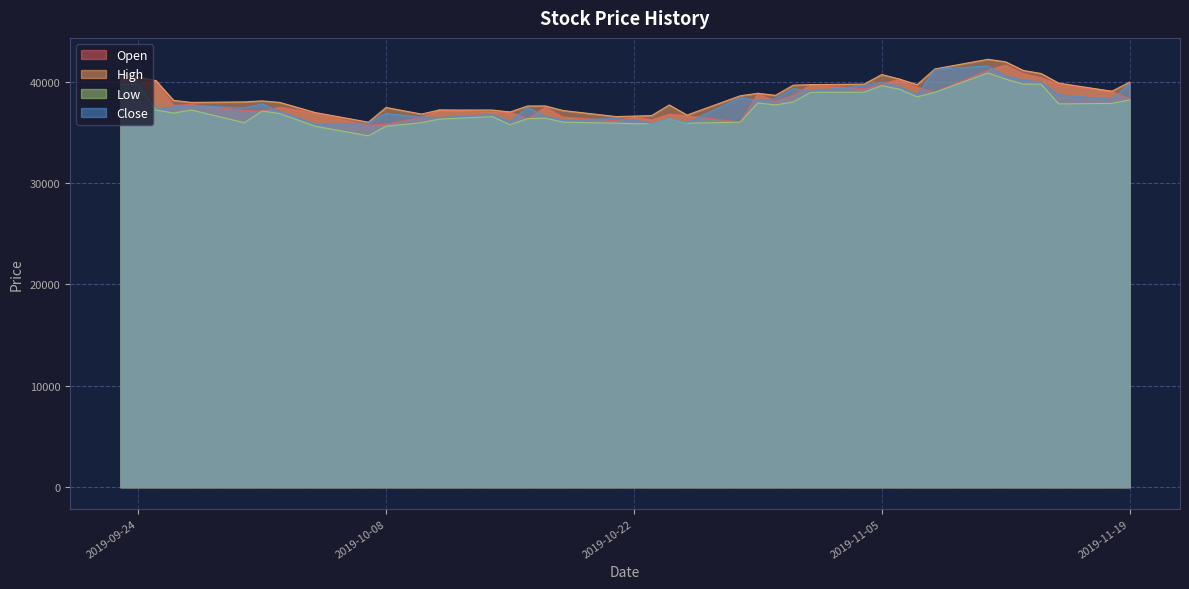

Reading right to left, transcribe all the data shown in this chart.

Open: 38300	39050	39750	40400	40800	41650	41150	38950	39450	40250	39750	39300	39700	38650	38050	38850	36000	36650	36800	36250	36550	36150	36500	37500	36350	37000	37050	37200	36500	35800	35700	36900	37500	37100	37150	37750	37650	40100	40000	40250
High: 39950	39050	39850	40800	41100	41950	42200	41250	39700	40250	40700	39750	39700	39650	38650	38850	38600	36700	37700	36650	36600	36550	37150	37600	37600	37000	37200	37200	36800	37450	36000	36950	37950	38100	38000	37950	38150	40100	40450	40750
Low: 38200	37850	37800	39750	39750	40250	40850	38950	38500	39250	39600	38950	38950	38000	37700	37900	36000	35900	36350	35850	35850	35900	36000	36400	36350	35750	36550	36300	35950	35600	34650	35600	36850	37100	35950	37200	36900	37200	39750	39700
Close: 39800	38250	38700	39950	40150	40550	41550	41200	38650	39500	39900	39600	39050	39300	38300	38150	38400	35950	36350	35850	36200	36350	36200	36550	37450	36050	36750	36450	36500	36850	35900	35800	37050	37800	37400	37650	37500	37350	40100	39950